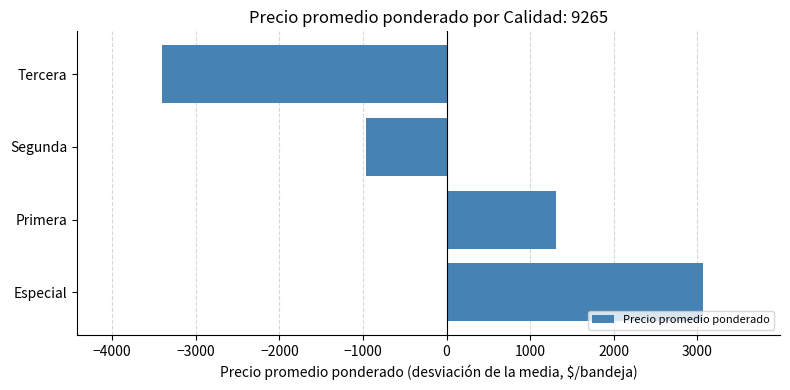

Which category has the lowest value across all series?

Tercera